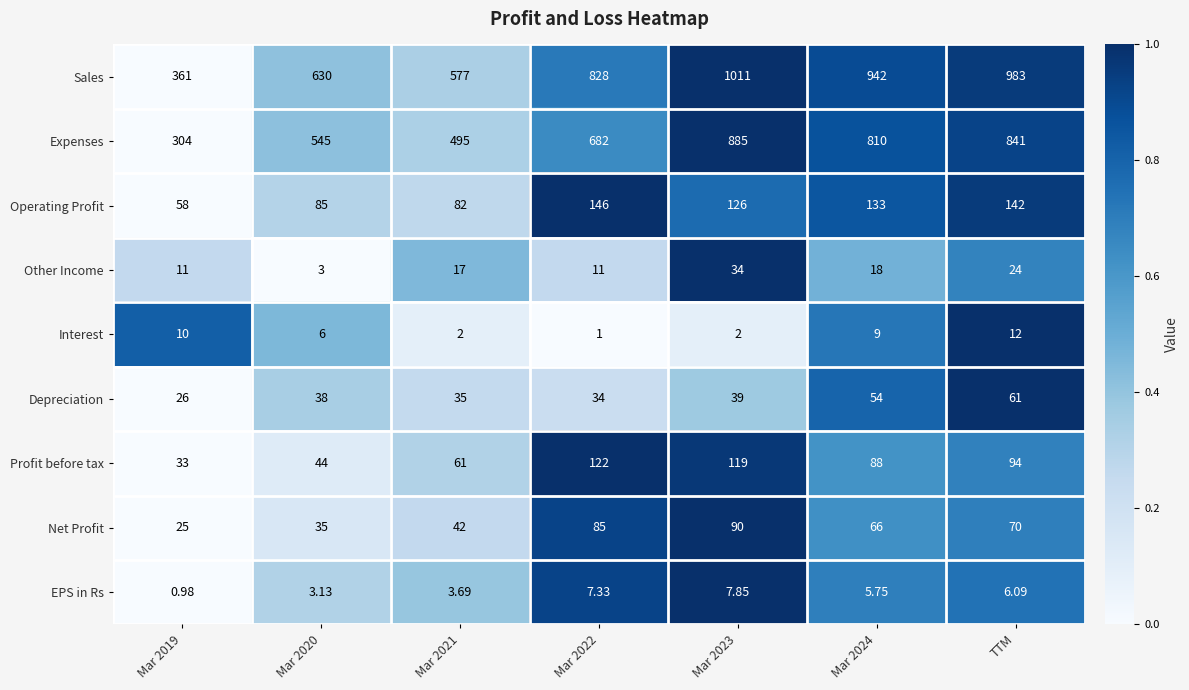

At Mar 2022, list the series in order from largest to smallest.

Sales, Expenses, Operating Profit, Profit before tax, Net Profit, Depreciation, Other Income, EPS in Rs, Interest